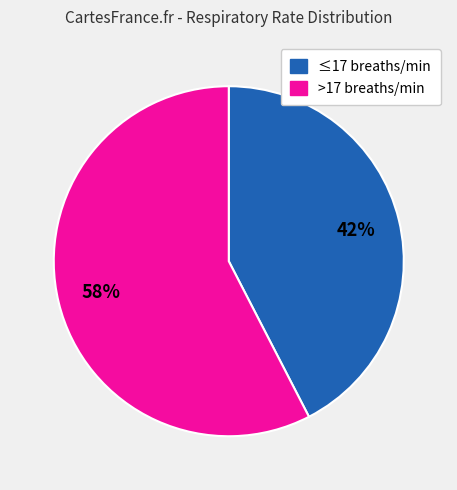

To the nearest percent, what is the average slice percentage?

50%